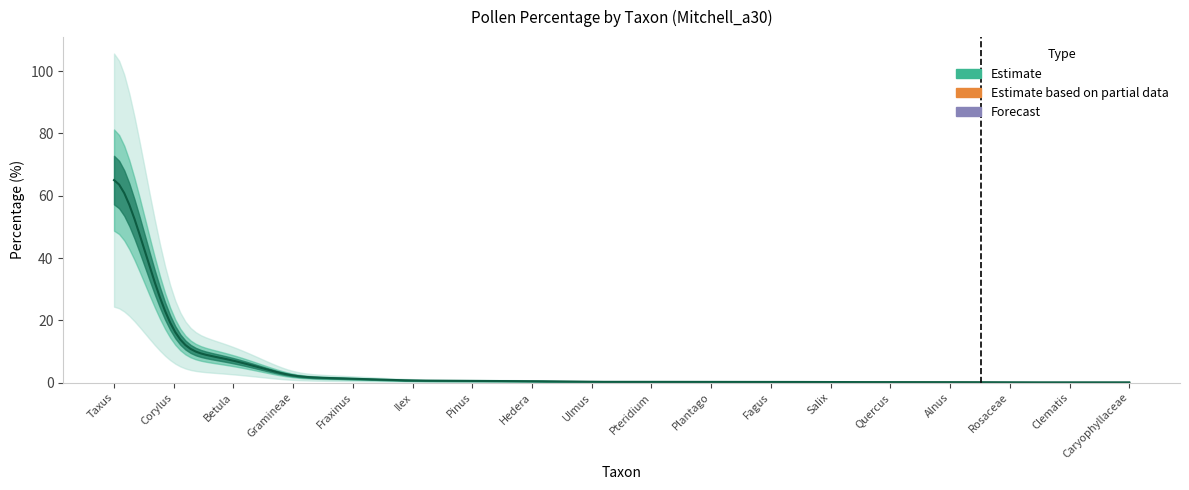

The chart shows a value of 0.1 at Fagus. True or false?

False